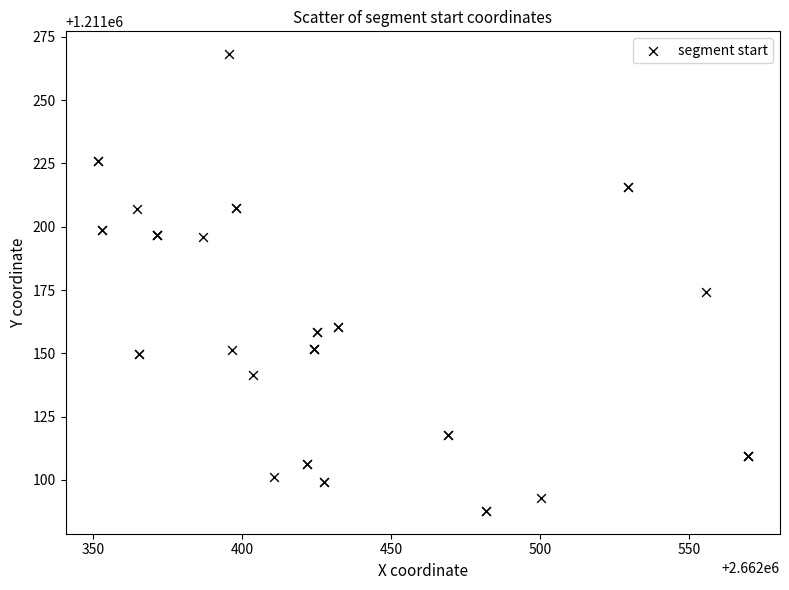

What Y value in the scatter plot is closest to 1211177?

1211174.1